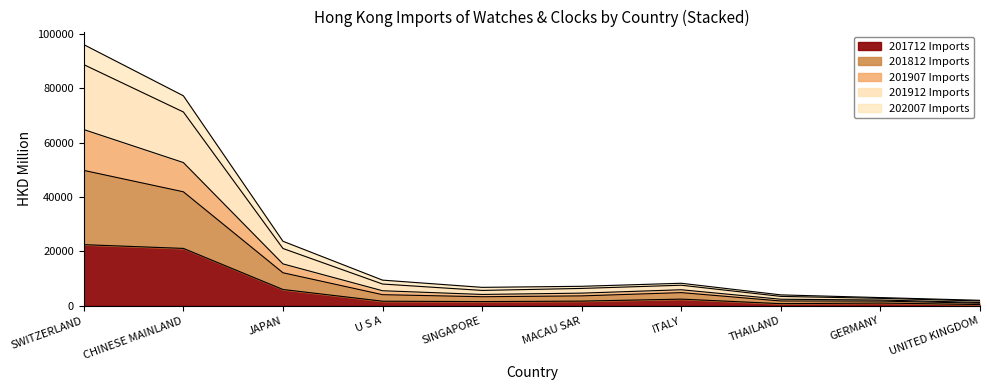

What is the difference between the highest and lowest values at SINGAPORE?

5235.2